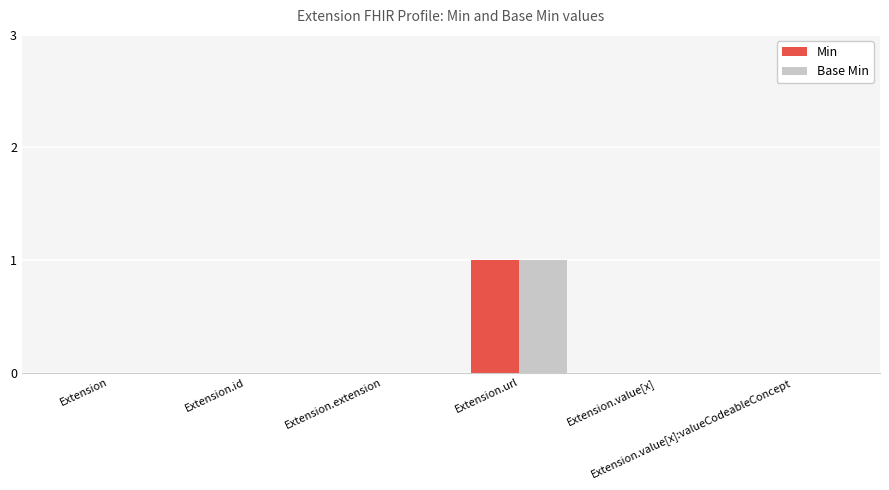

Reading left to right, extract all data points from this chart.

Min: 0	0	0	1	0	0
Base Min: 0	0	0	1	0	0